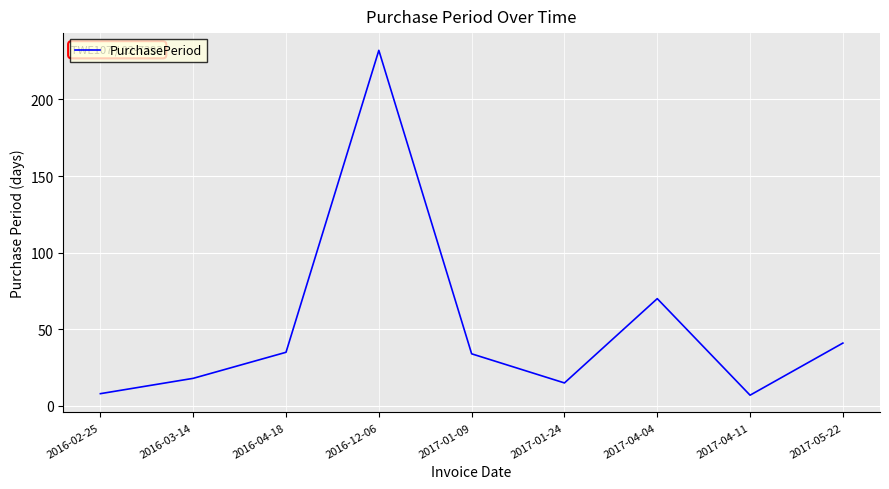

What is the average value?

51